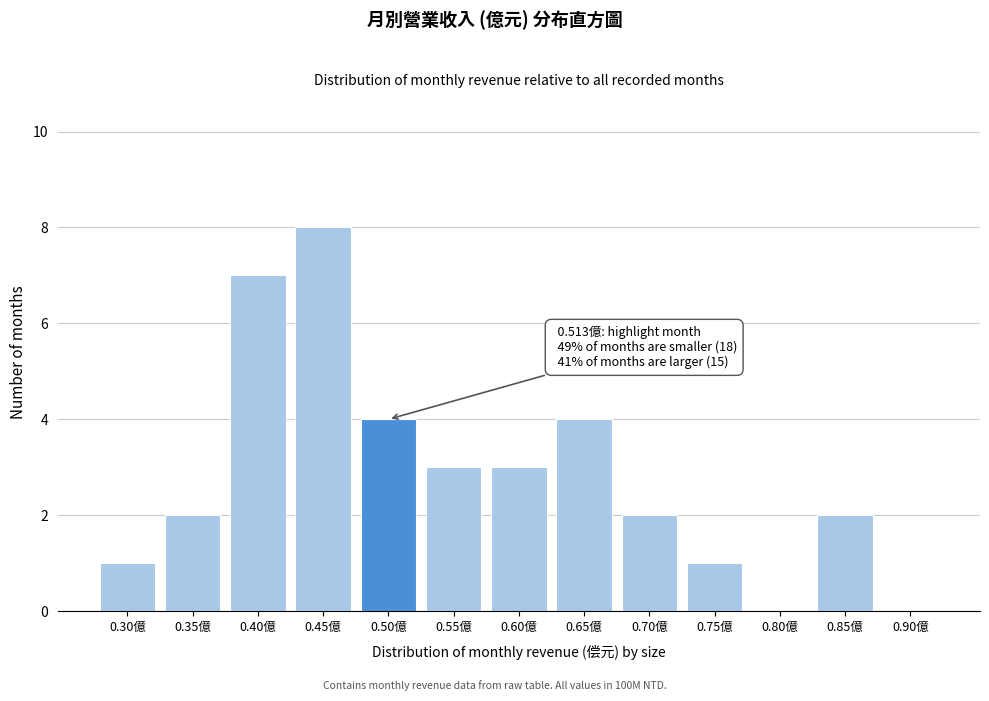

Reading right to left, extract all data points from this chart.

0.90億=0	0.85億=2	0.80億=0	0.75億=1	0.70億=2	0.65億=4	0.60億=3	0.55億=3	0.50億=4	0.45億=8	0.40億=7	0.35億=2	0.30億=1